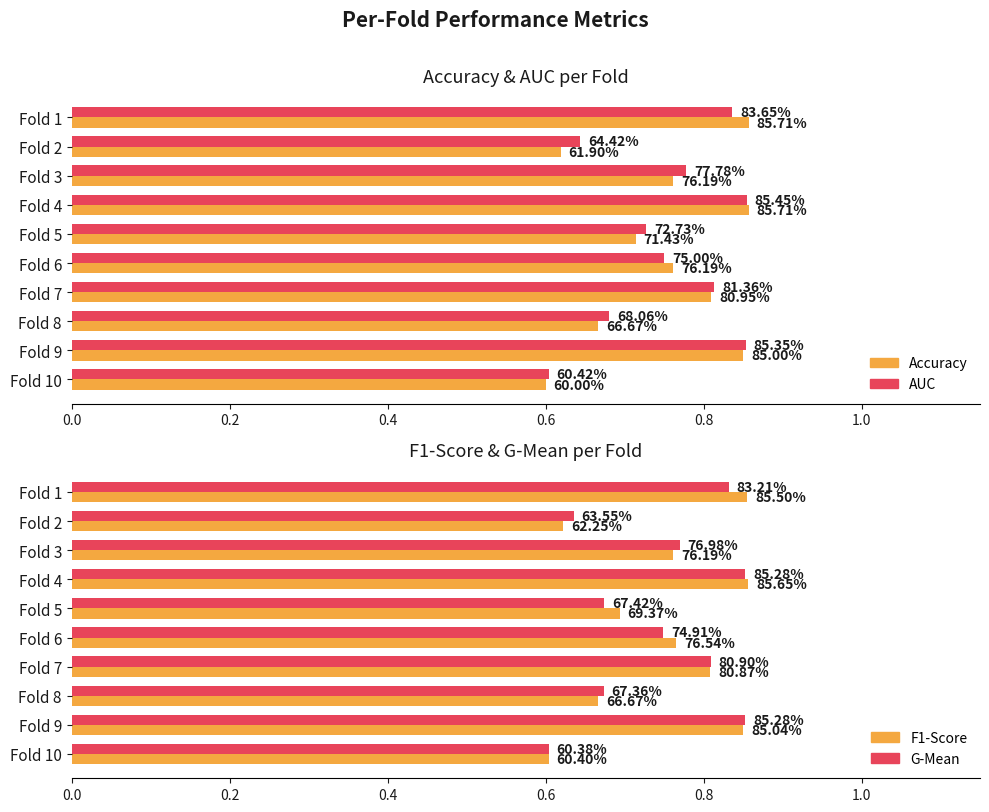

The f1_score series shows 1.3 at Fold 6. True or false?

False